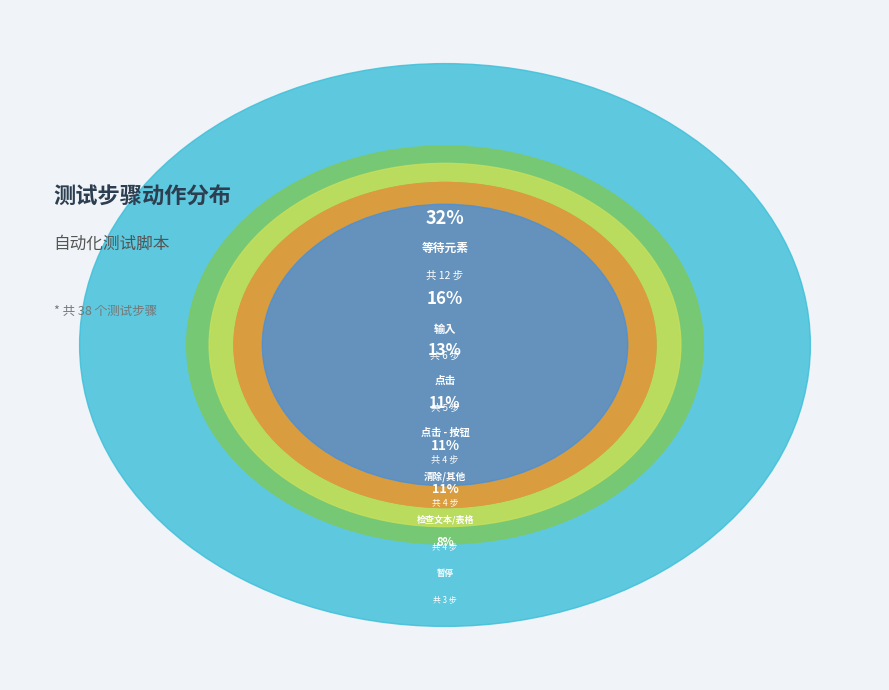

Between 等待元素 and 点击 - 按钮, which is larger?

等待元素